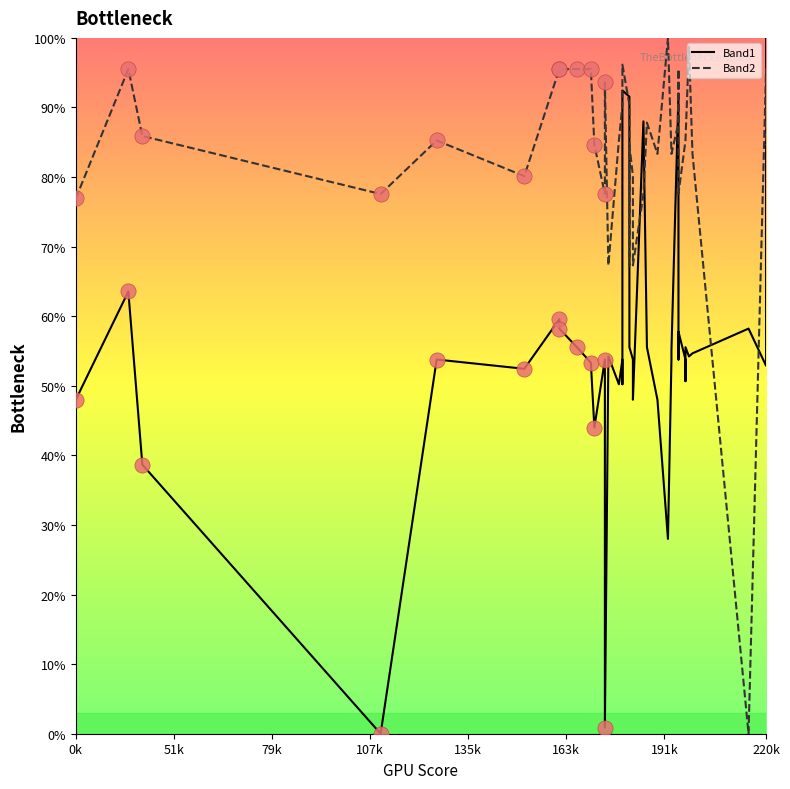

Which series has the largest Y range (max minus min)?

Band1